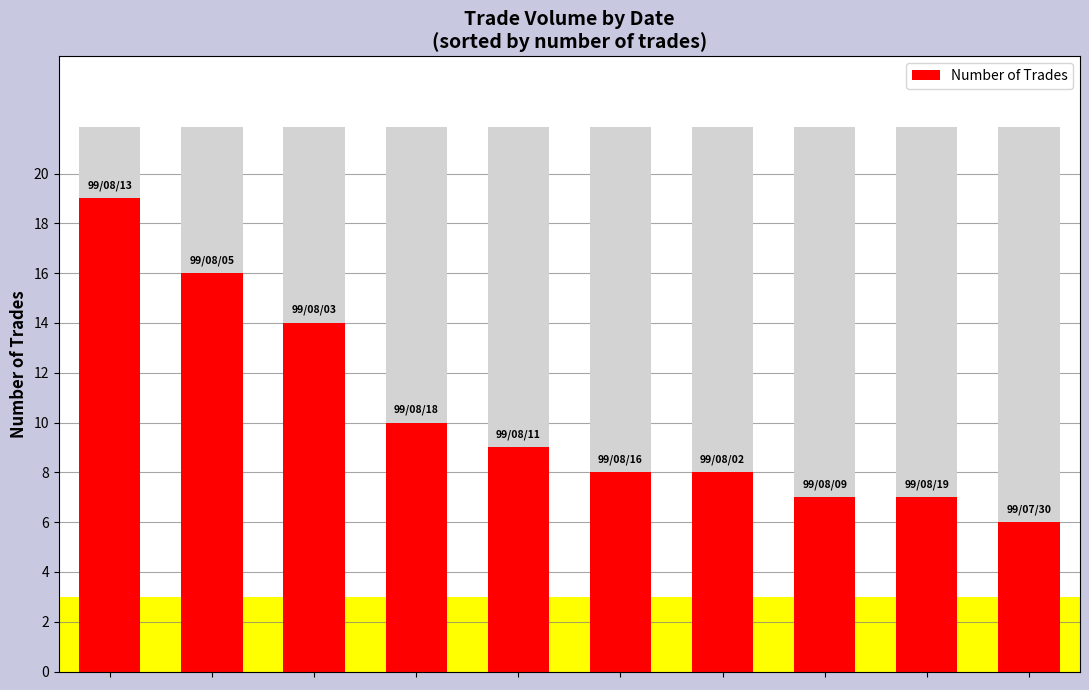

Reading left to right, list all the values displayed in this chart.

19	16	14	10	9	8	8	7	7	6